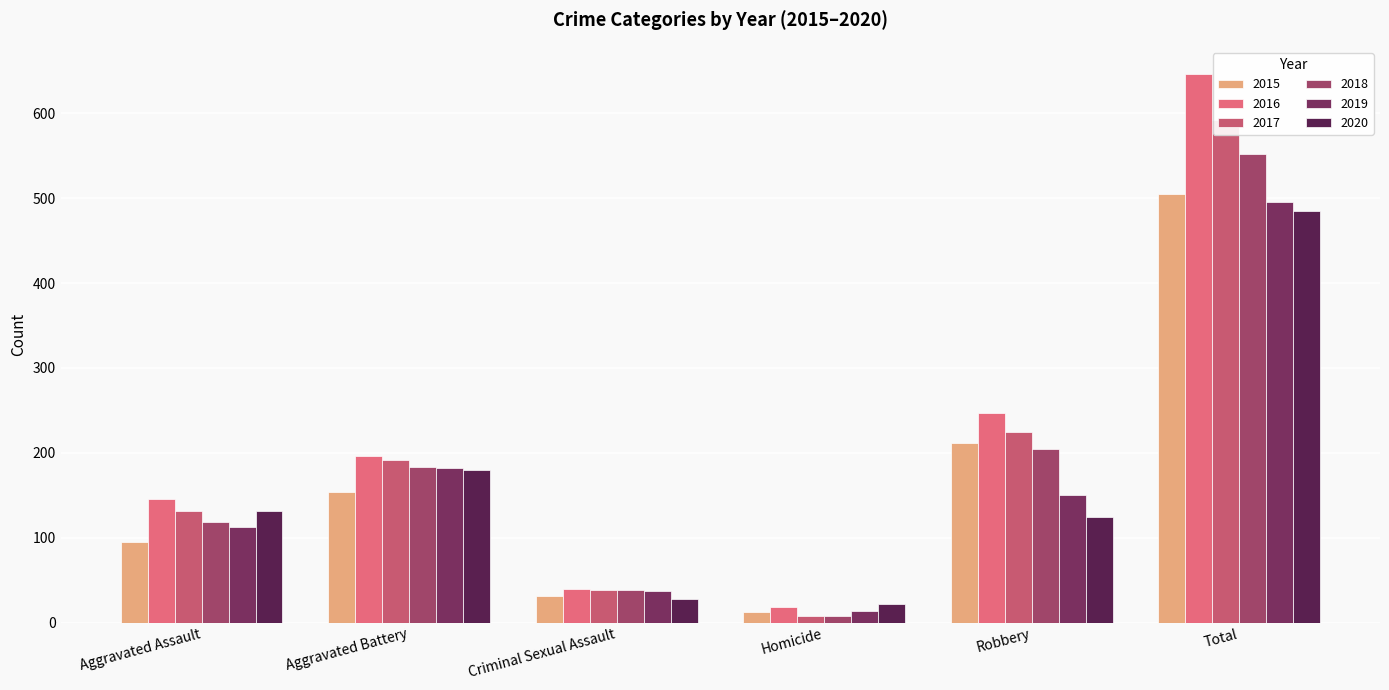

What is the spread (max minus min) of values at Total?

161